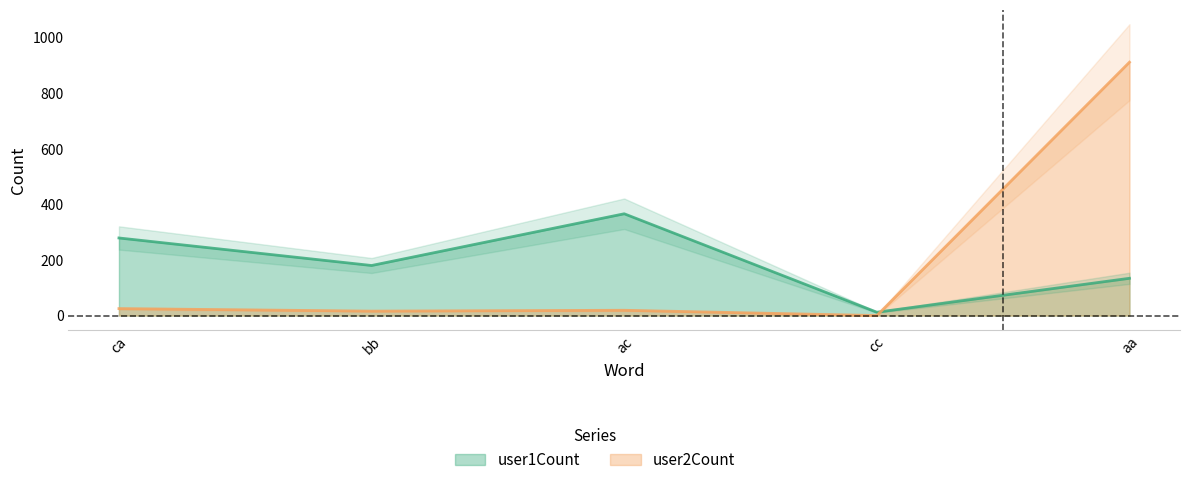

At how many categories does at least one series exceed 336?

2